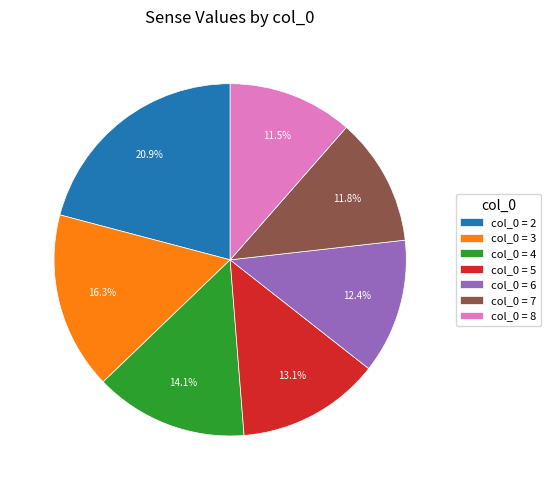

Which slice is the largest?

col_0 = 2